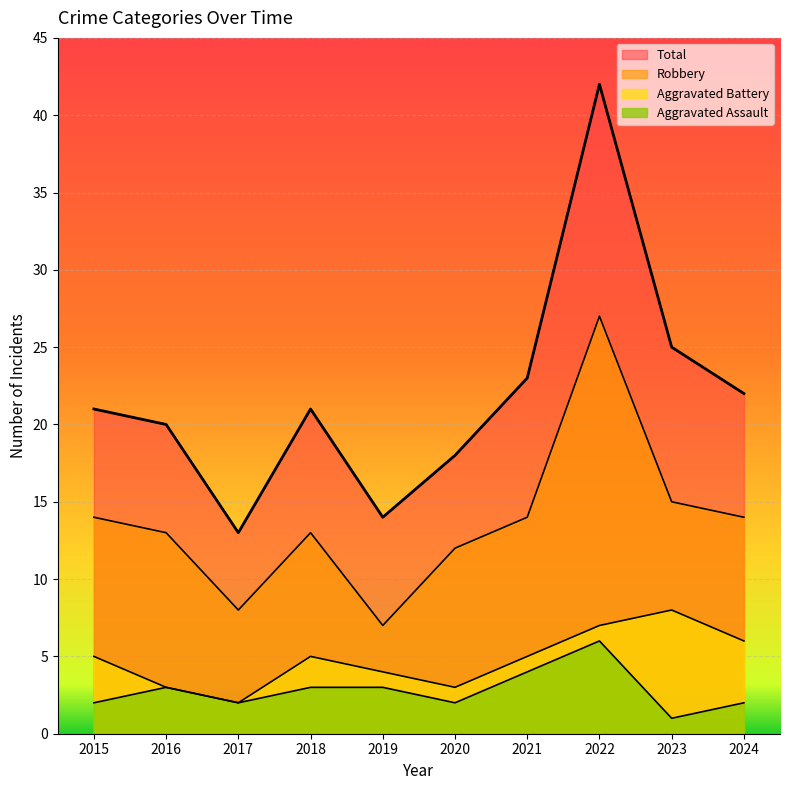

What is the maximum value shown in the chart?

42